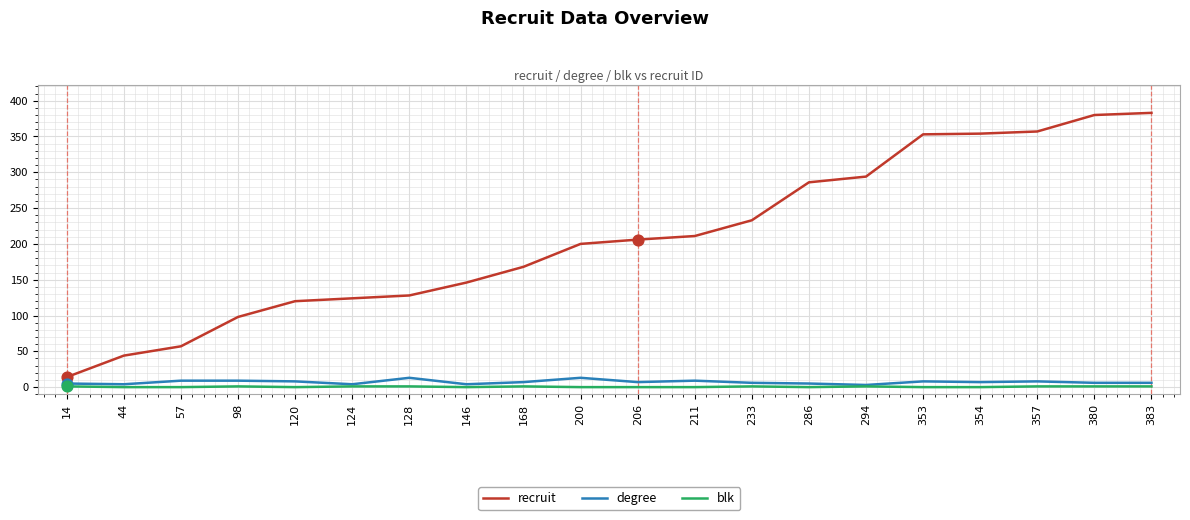

Which series has the largest total across all categories?

recruit